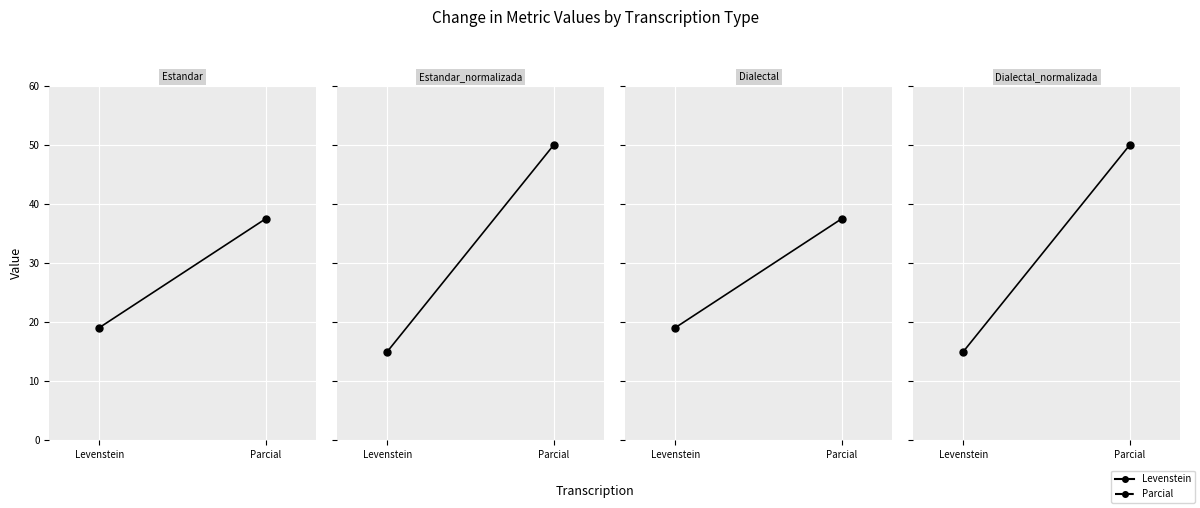

At how many categories does at least one series exceed 44?

1